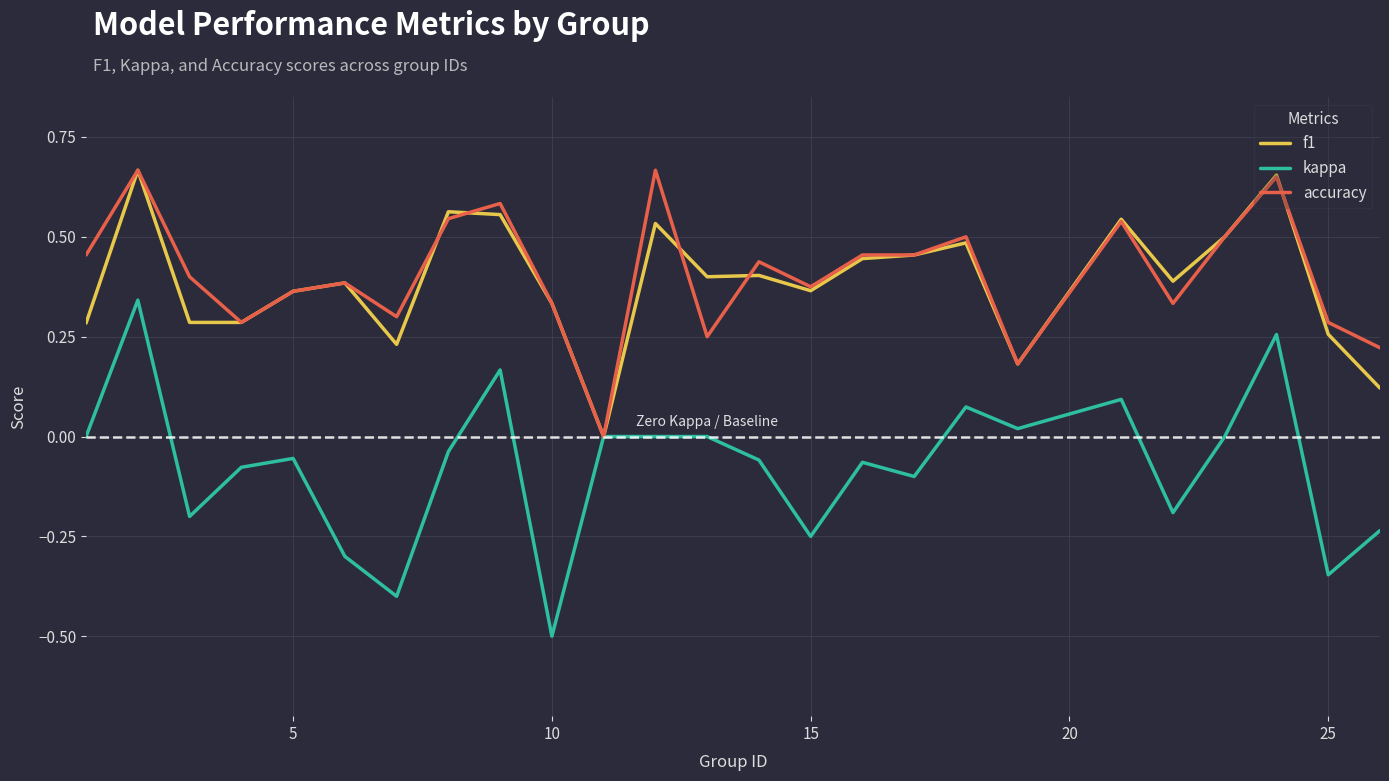

What is the smallest value displayed?

-0.5